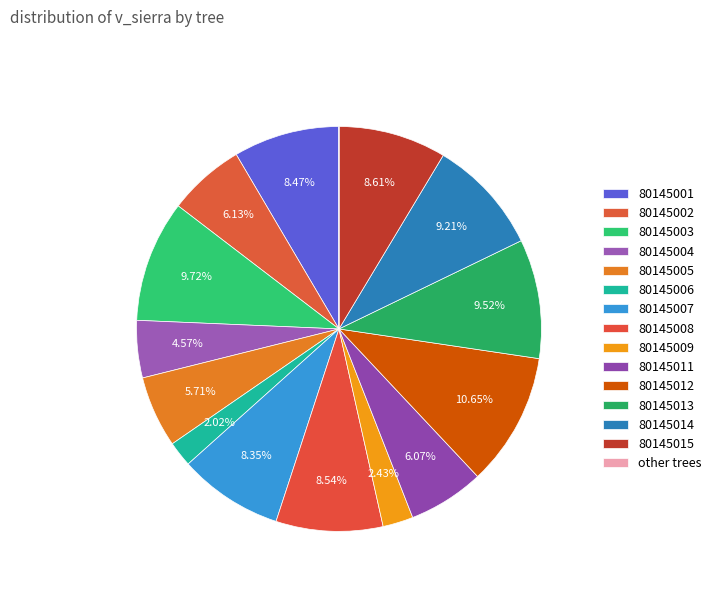

Is there a majority slice in this chart?

No